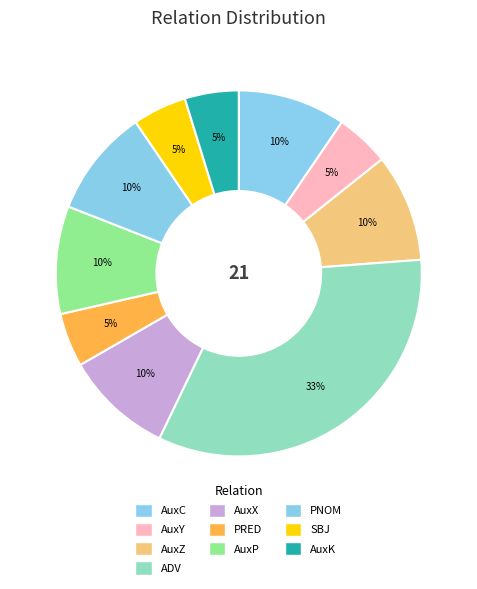

What portion of the pie excludes AuxK?

95.2%